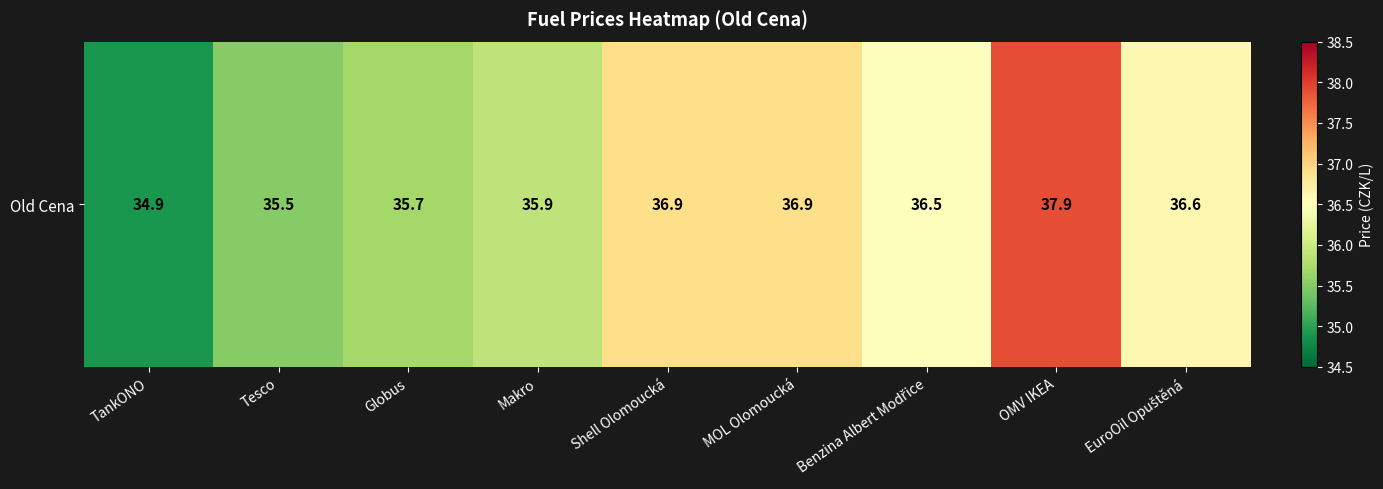

Read the value at MOL Olomoucká.

36.9